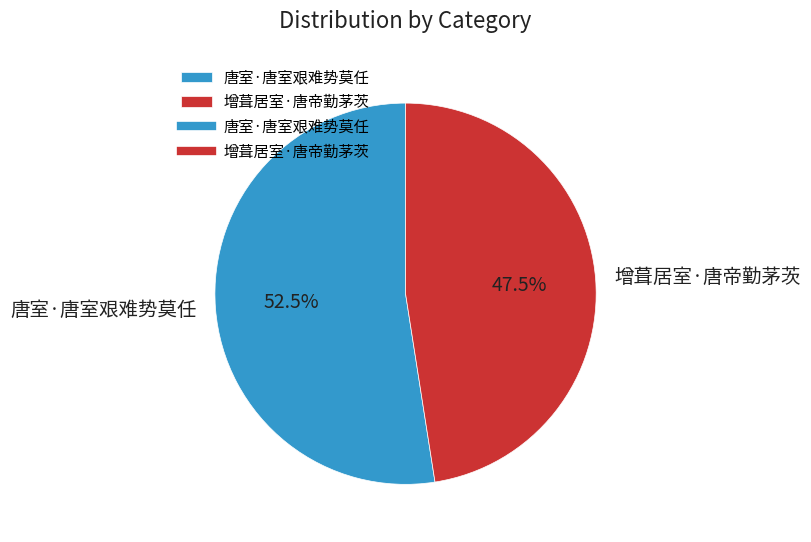

Which category has the biggest portion of the pie?

唐室·唐室艰难势莫任